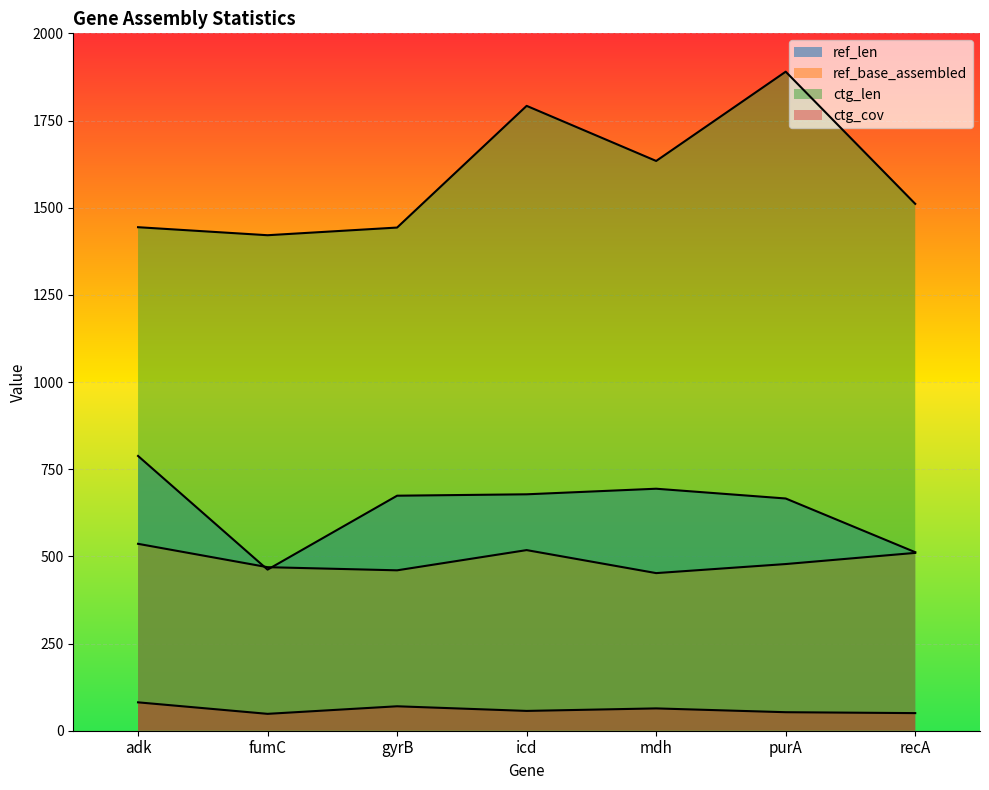

What is the difference between the highest and lowest values at fumC?

1372.6